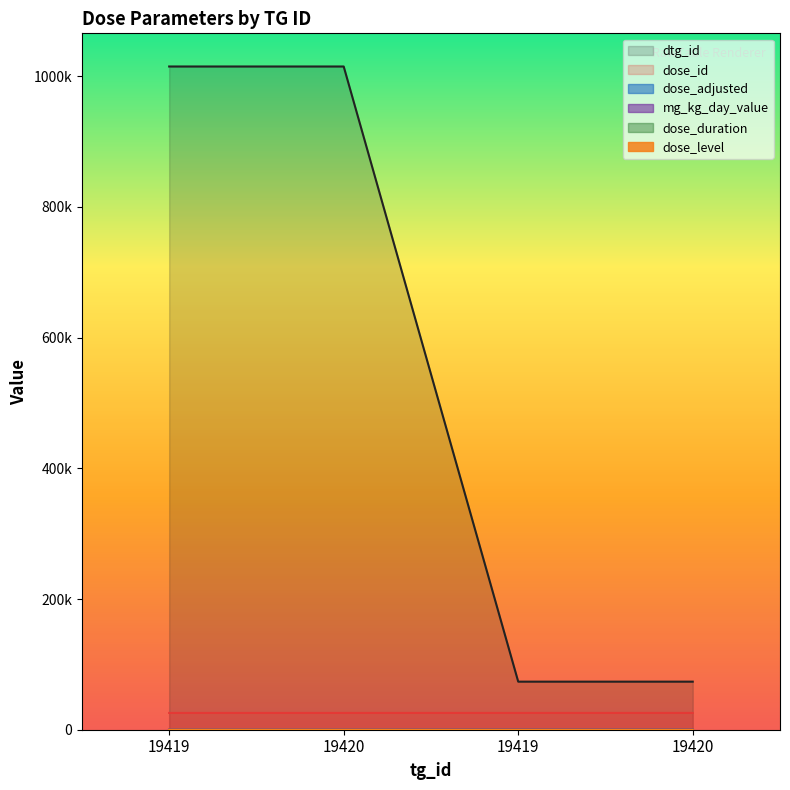

At 19420, list the series in order from smallest to largest.

dose_adjusted, mg_kg_day_value, dose_level, dose_id, dtg_id